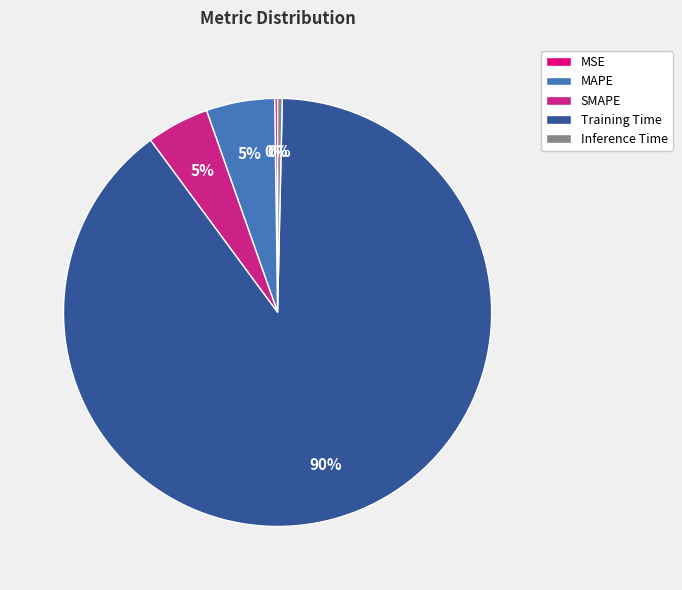

Is there any slice that represents more than half of the pie?

Yes